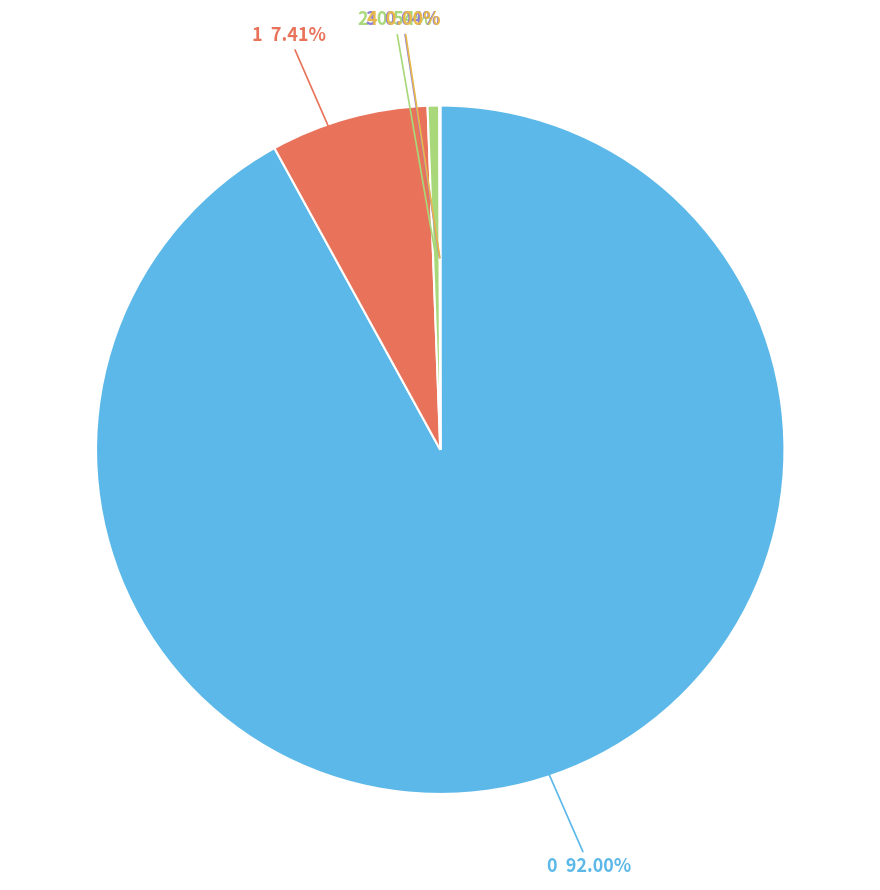

Does any single category account for the majority?

Yes